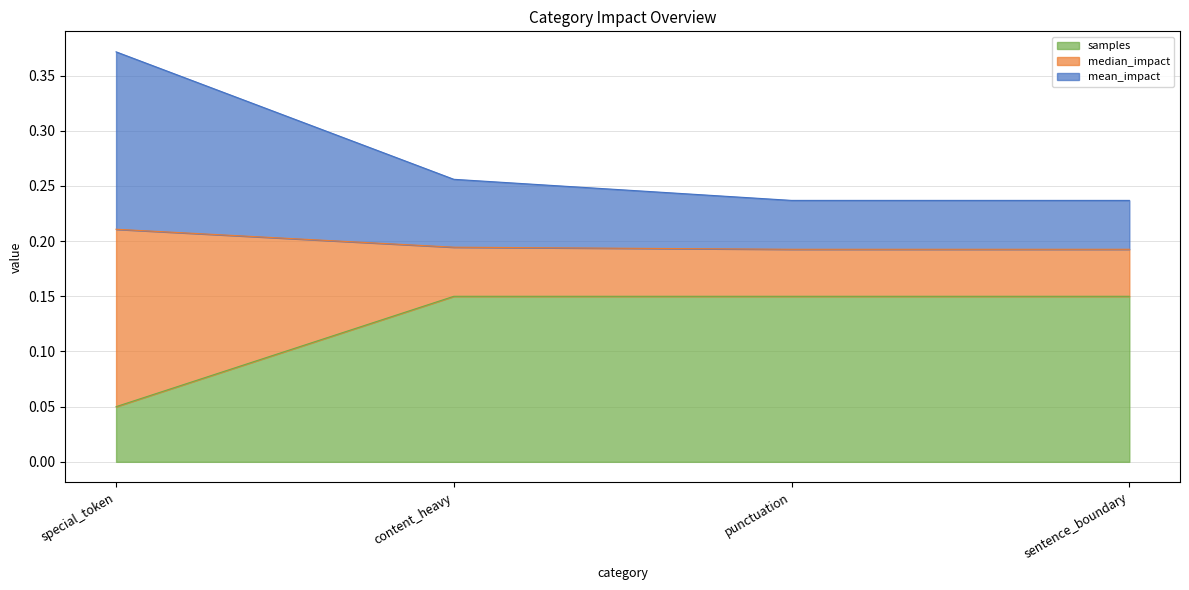

Between special_token and content_heavy, which series saw the biggest shift?

mean_impact